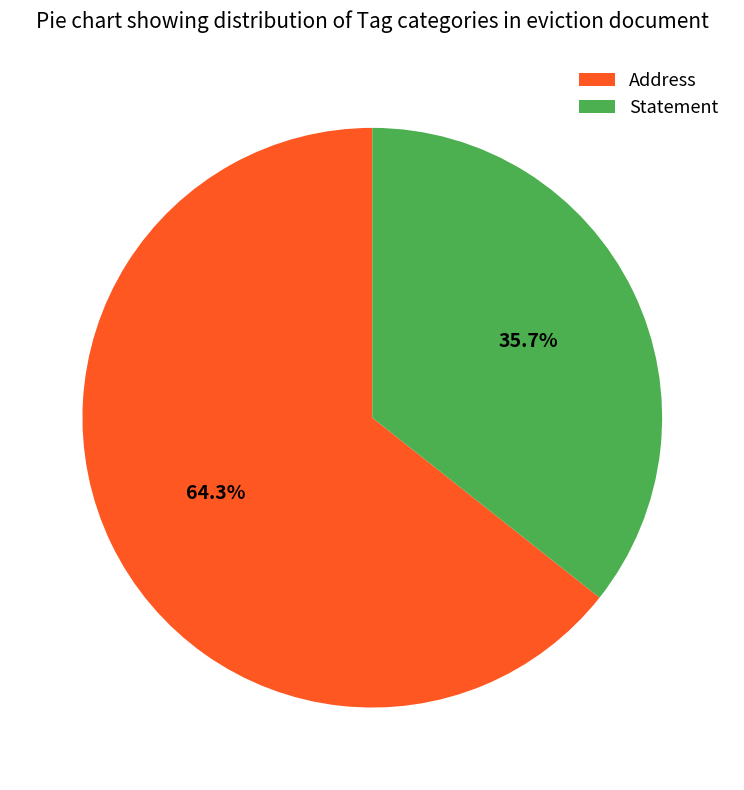

What is the largest slice in the pie chart?

Address